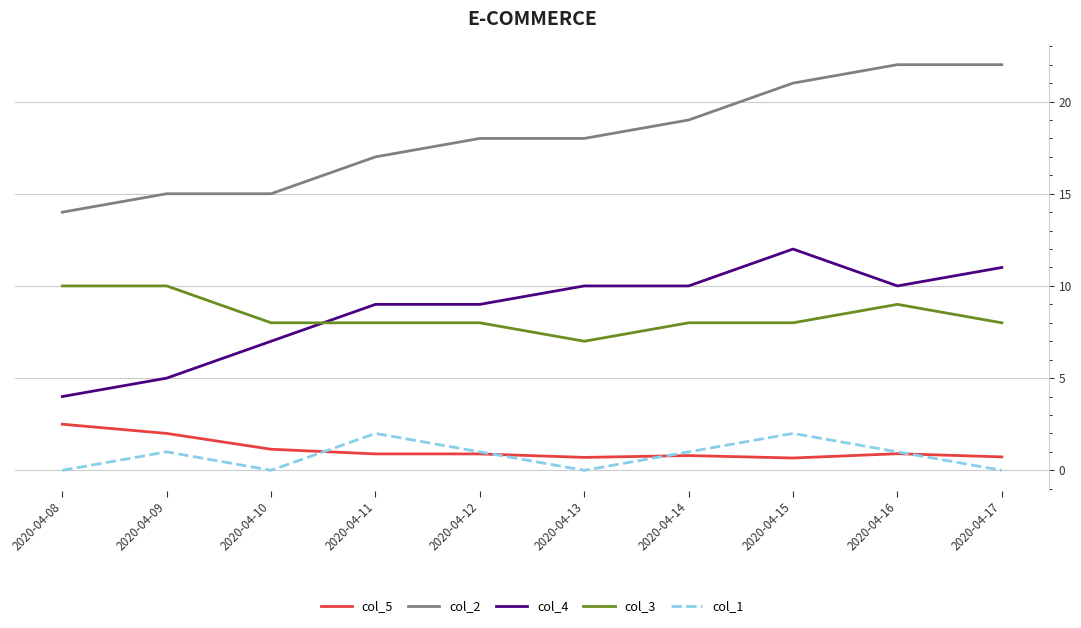

Count the col_3 values in the range 8 to 9.

7